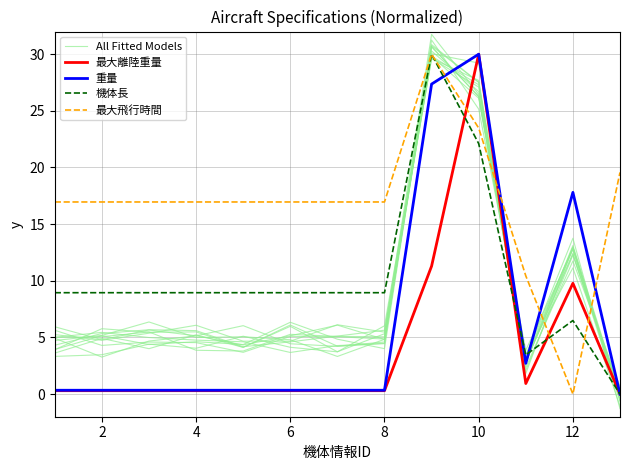

Does the chart display data point markers on the line(s)?

No